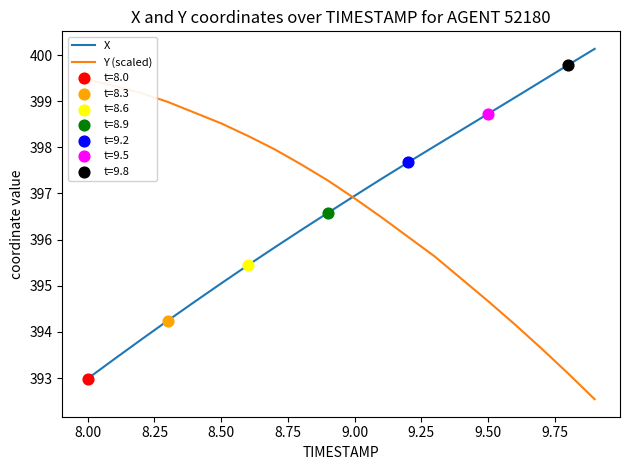

What is the lowest value of the X series?

393.0